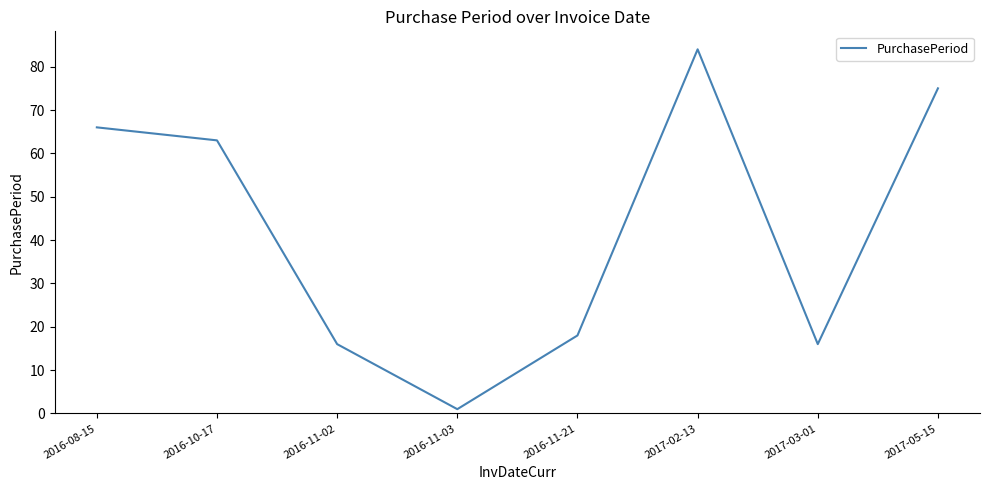

Which category has the highest value across all series?

2017-02-13